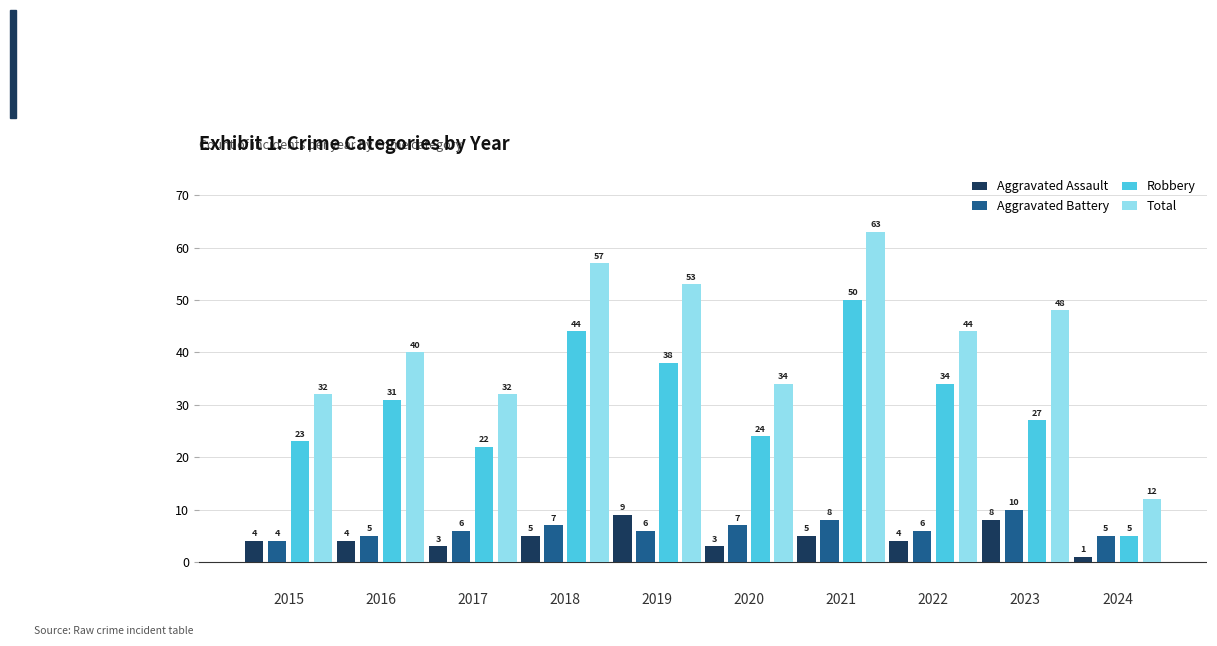

What is the difference between the highest and lowest values at 2015?

28